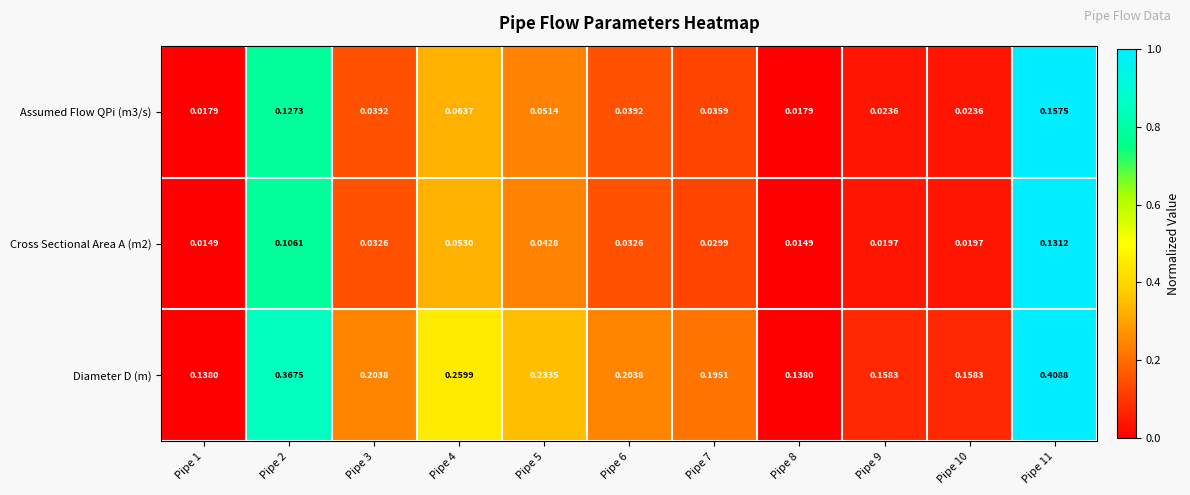

Which series has the largest total across all categories?

Diameter D (m)